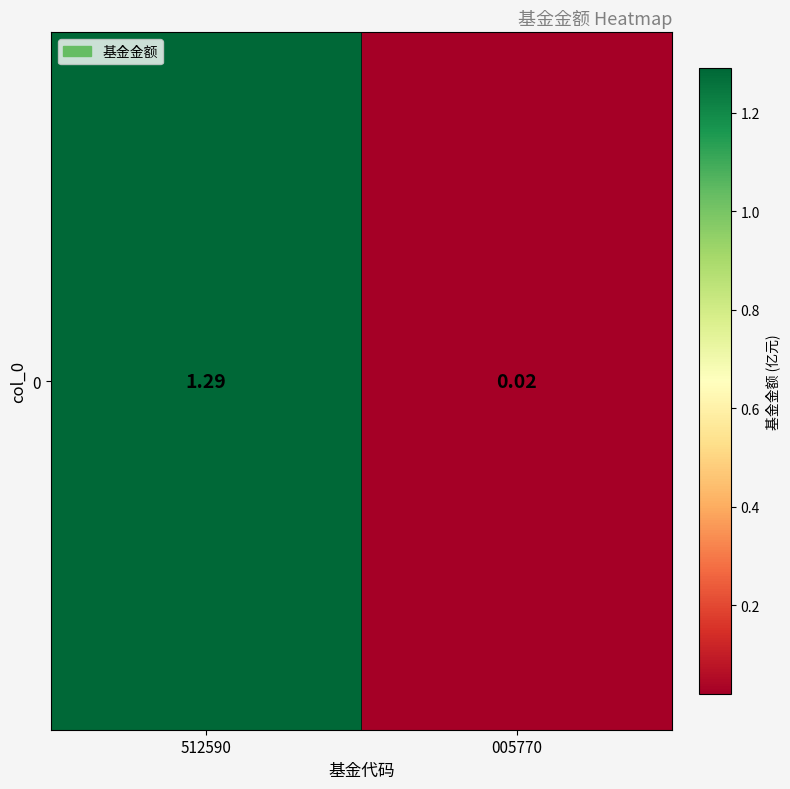

Reading left to right, what are all the values shown in this chart?

1.3	0.0